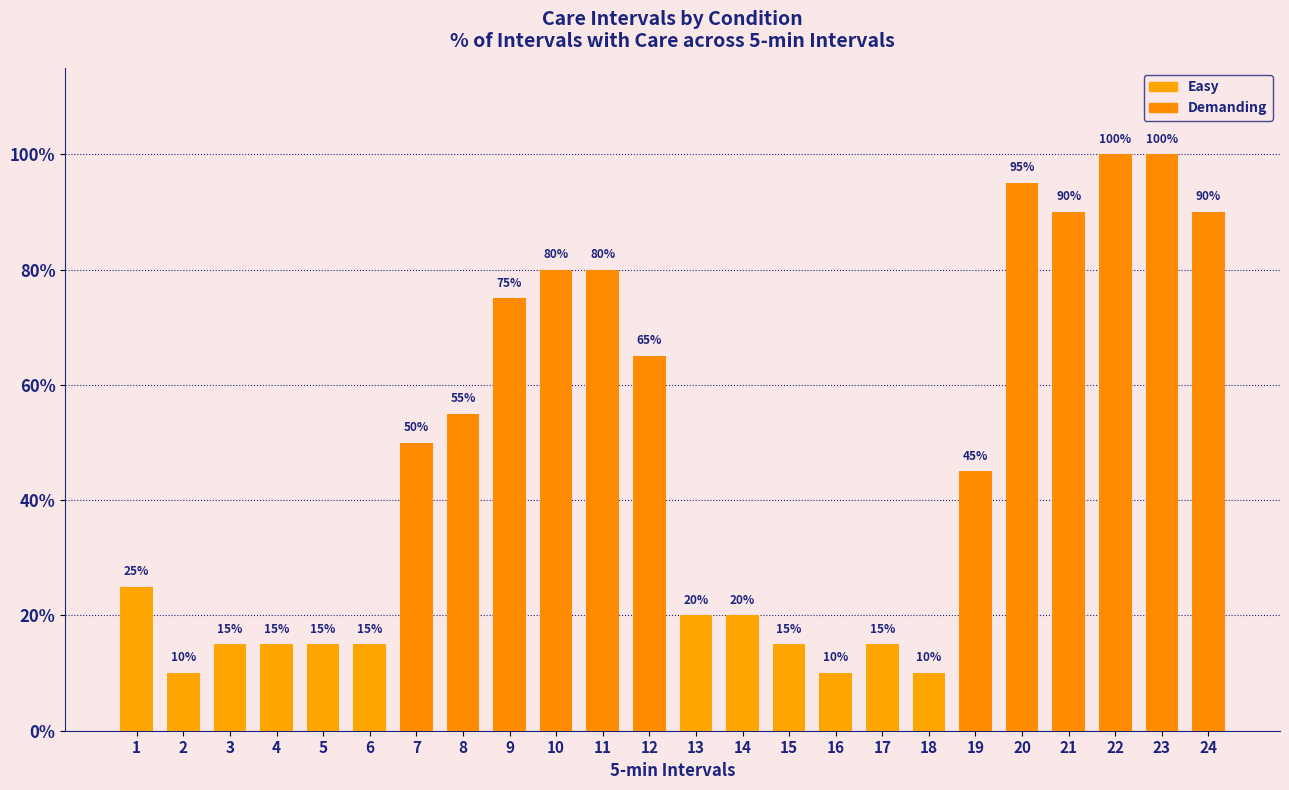

What is the maximum value shown in the chart?

100